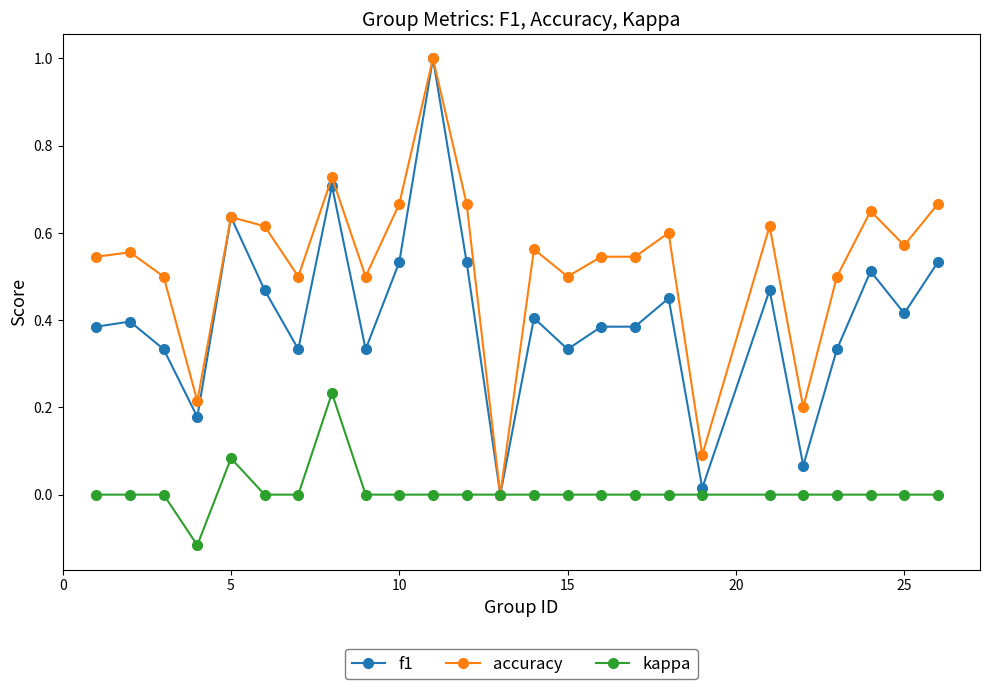

List the series in order of their overall mean, highest first.

accuracy, f1, kappa